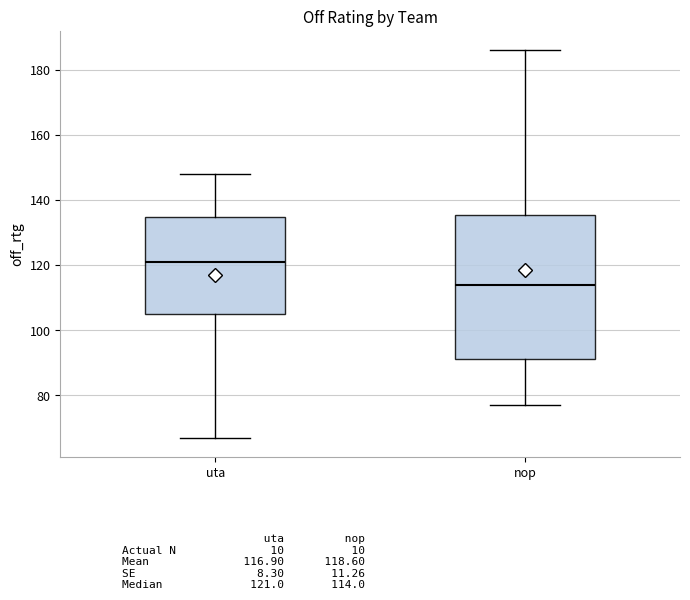

Reading left to right, transcribe this box plot: for each box, give where its median line is, the range the box spans, and where its two whiskers end, as read against the y-axis. The values are not printed on the chart, so give them approximately, as read against the axis.

uta: median 122, box 106 to 134, whiskers 68 to 148
nop: median 114, box 92 to 136, whiskers 78 to 186